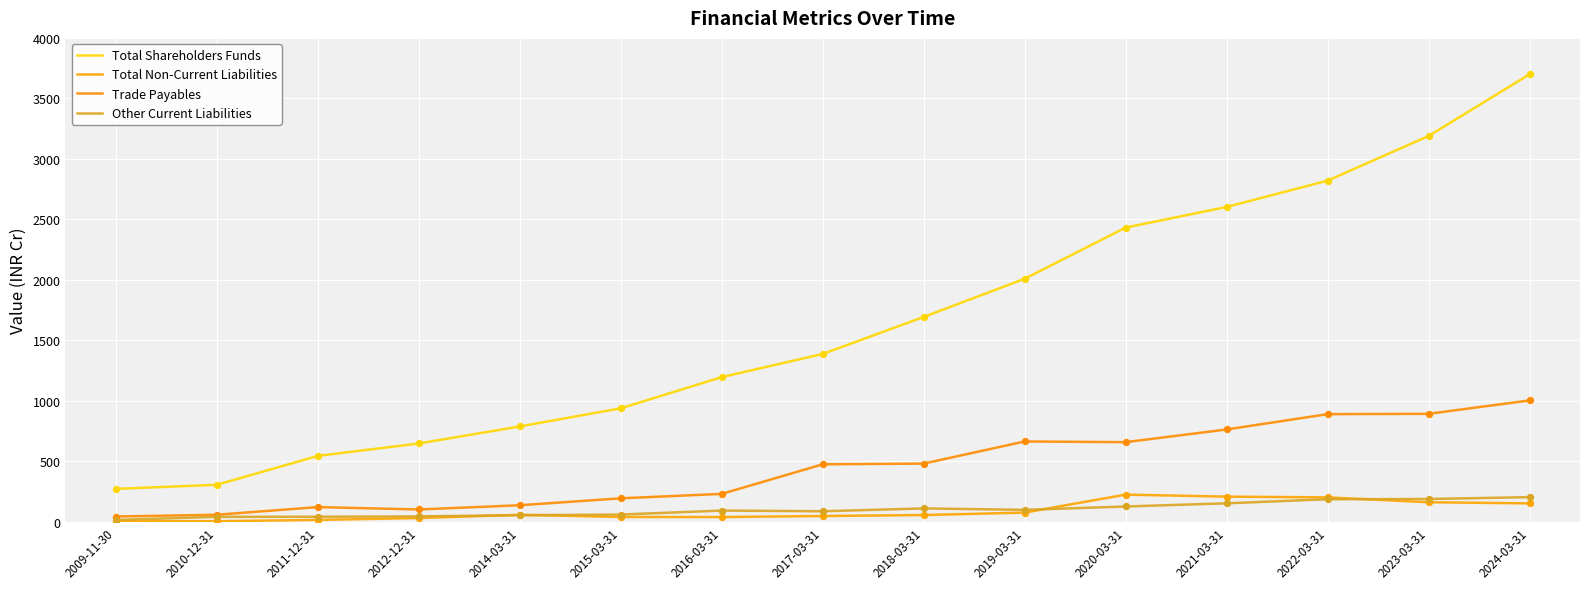

At which category is the sum across all series the highest?

2024-03-31